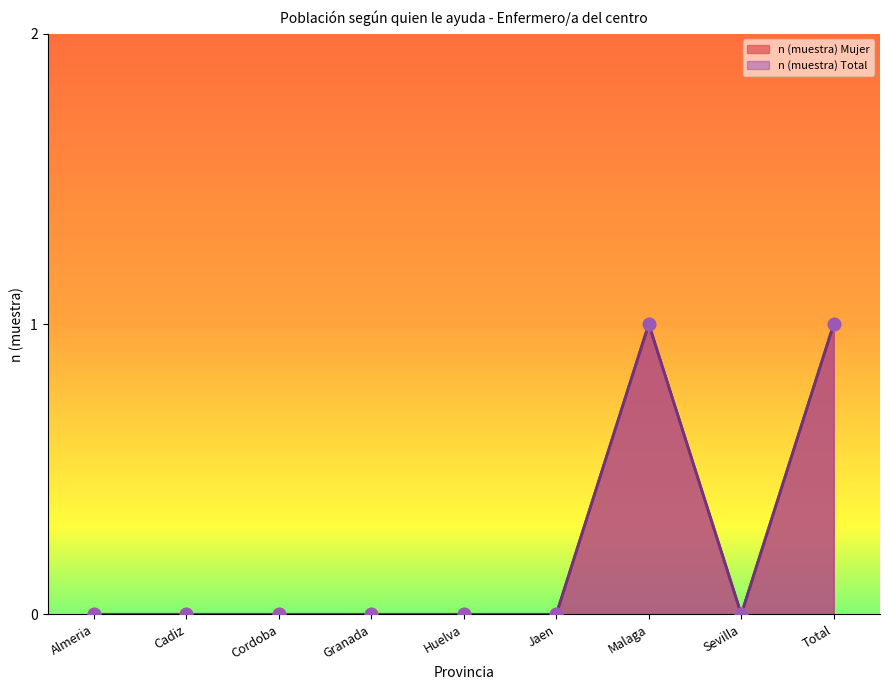

Which series reaches the minimum Y coordinate?

n (muestra) Mujer